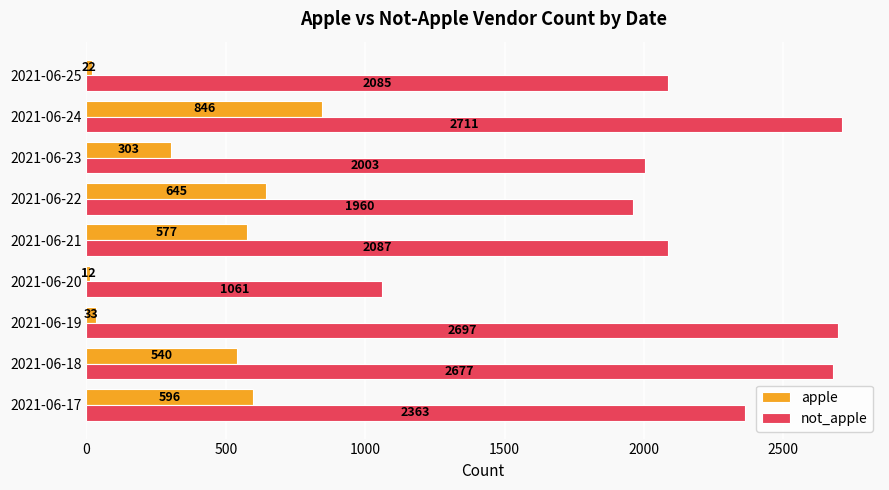

True or false: not_apple has a value of 3153 at 2021-06-21.

False